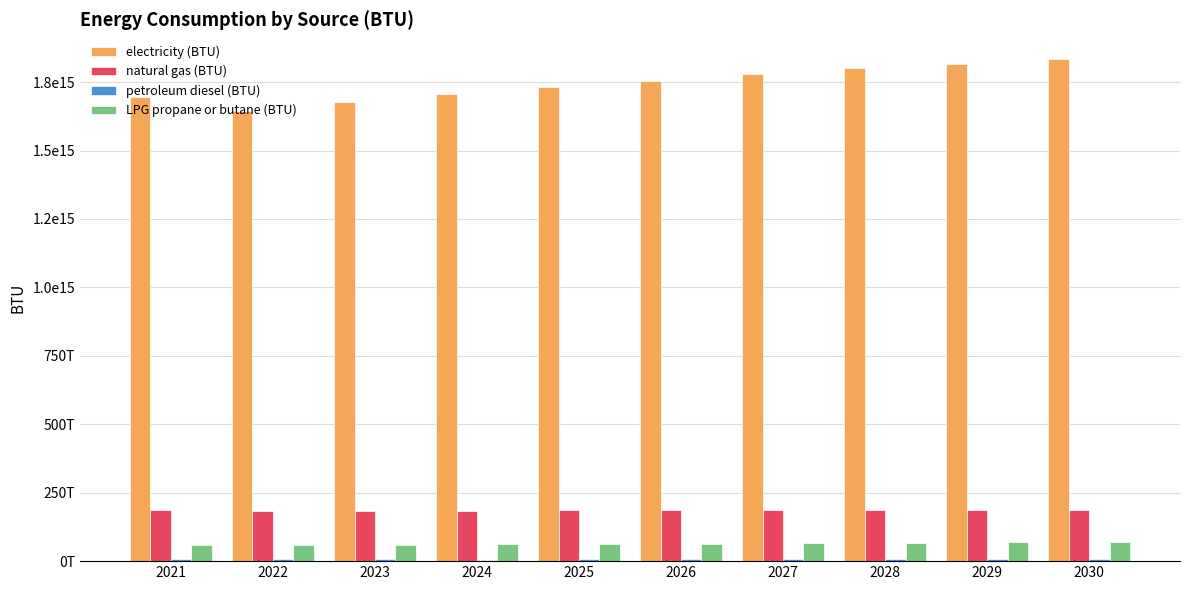

What is the maximum value for electricity (BTU)?

1832982434712215.5